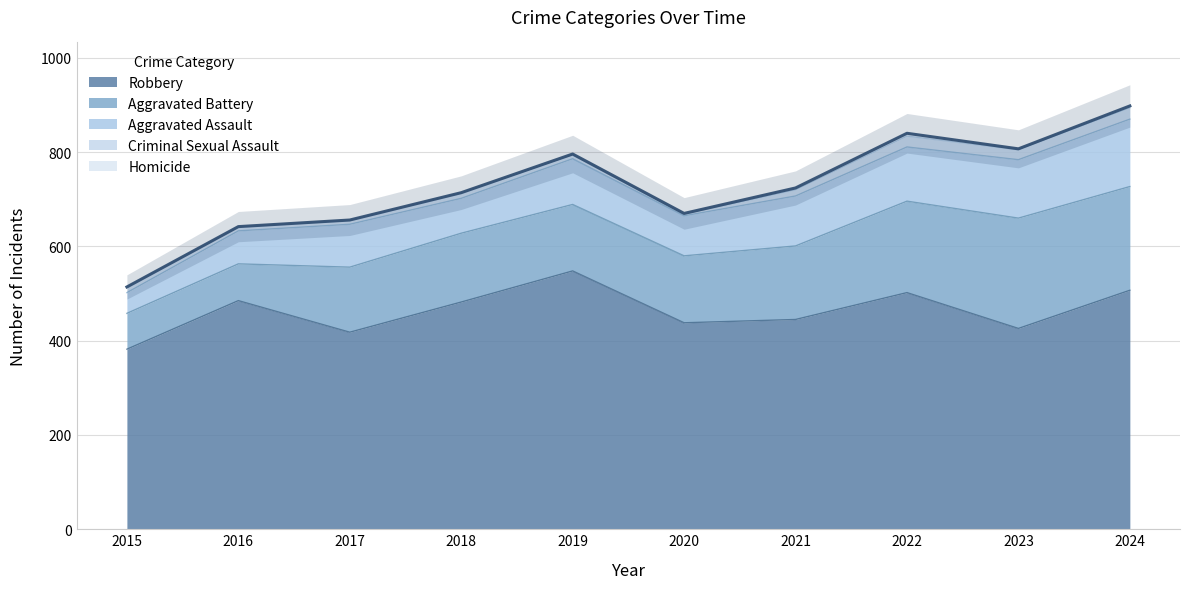

True or false: Aggravated Battery has more than 2 points higher than both neighbors.

False